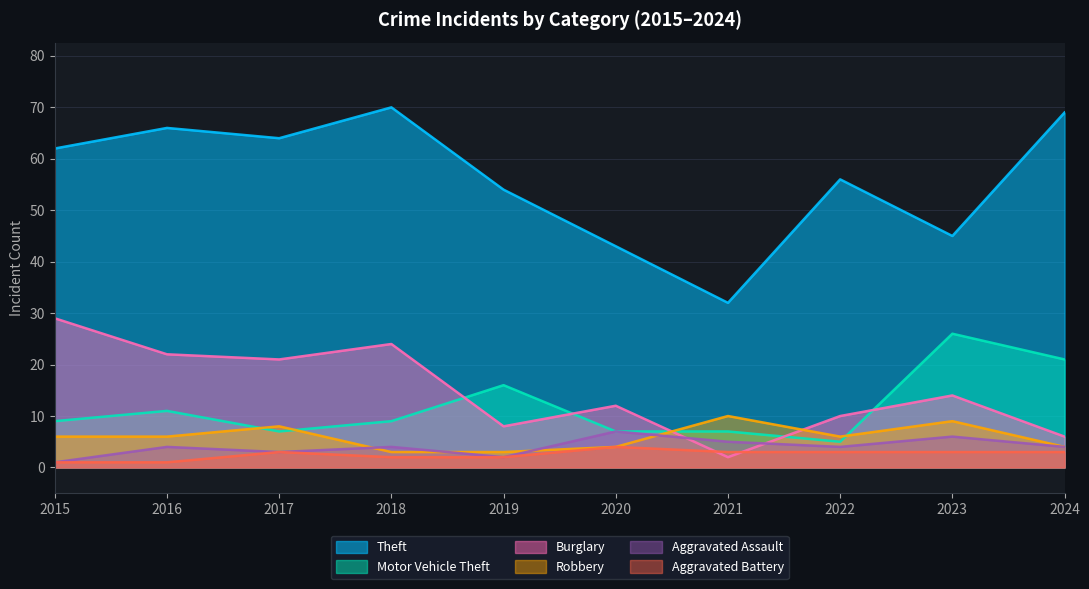

True or false: Aggravated Assault has more than 0 points higher than both neighbors.

True